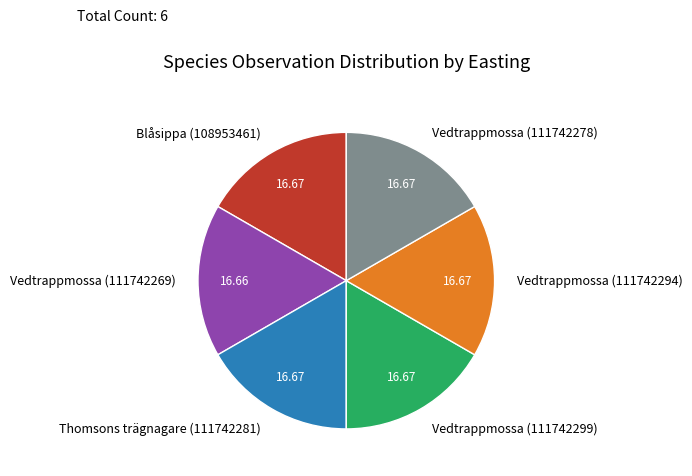

Is the sum of Thomsons trägnagare (111742281) and Vedtrappmossa (111742278) greater than half?

No